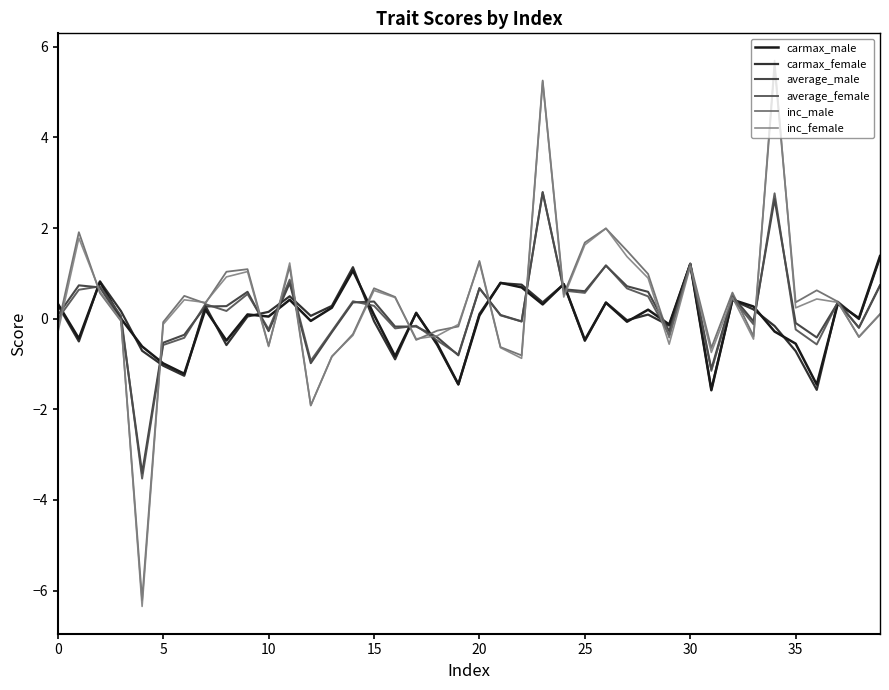

Which series has the widest spread of values?

inc_female